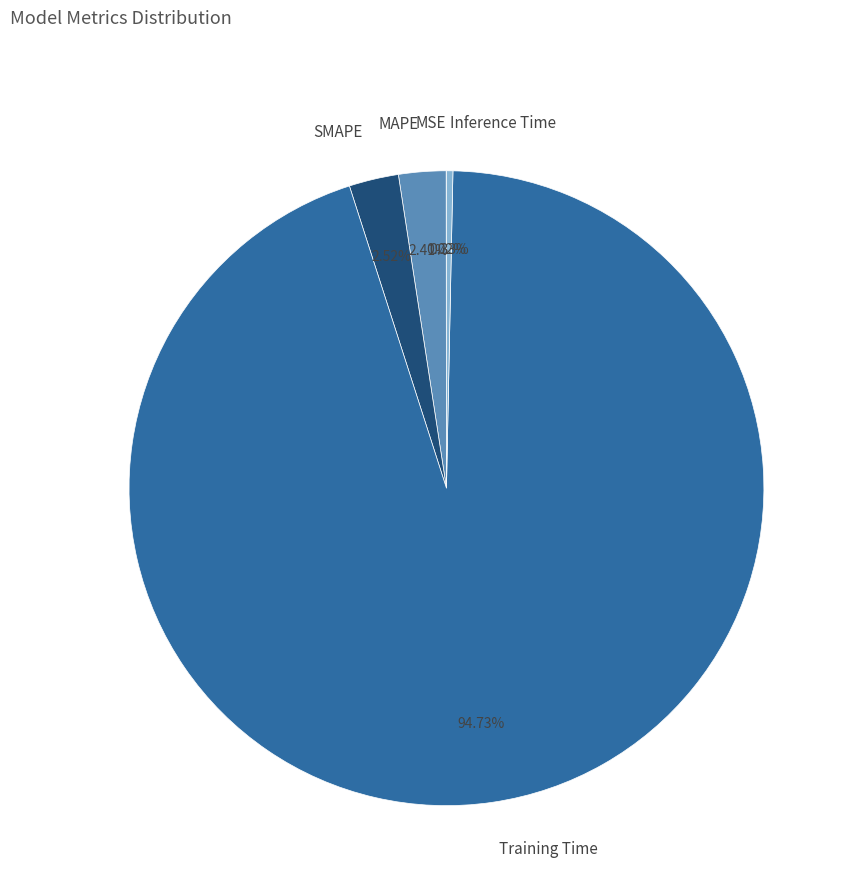

Does any single category account for the majority?

Yes